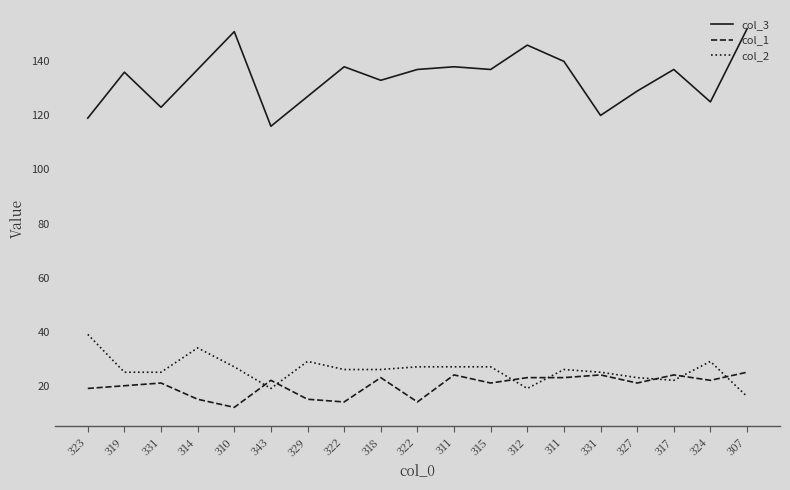

What is the difference between the maximum and minimum values in the col_3 series?

36